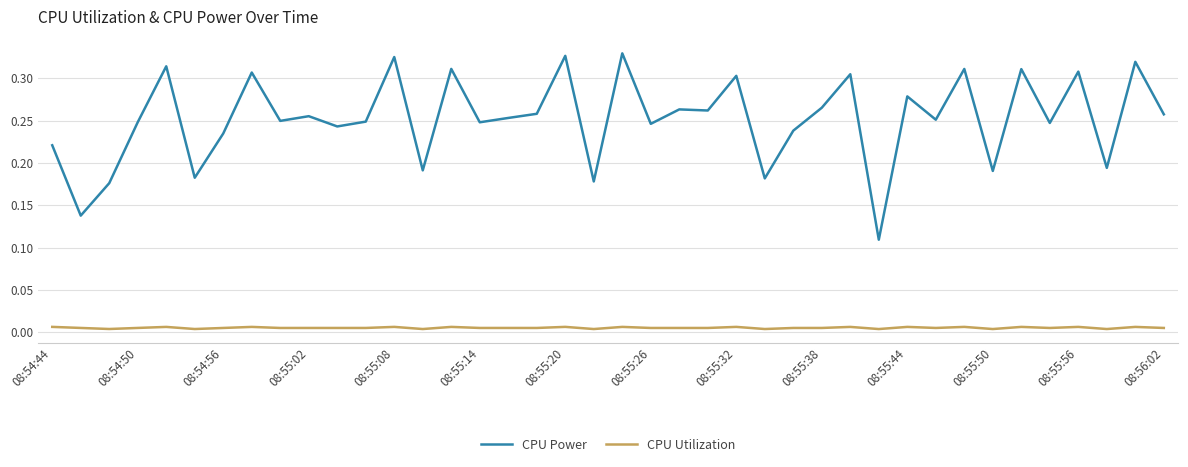

True or false: CPU Utilization has more than 1 points higher than both neighbors.

True